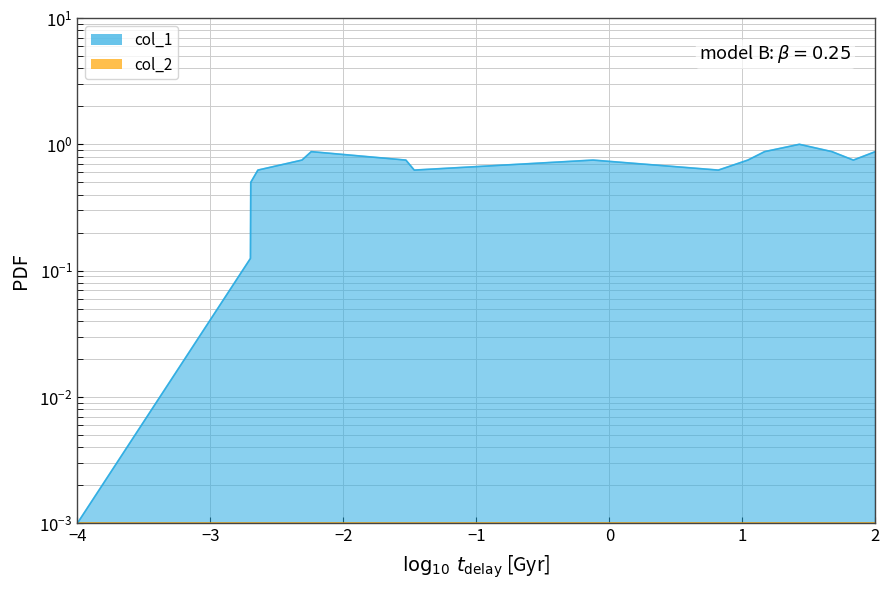

Does the chart display data point markers on the line(s)?

No